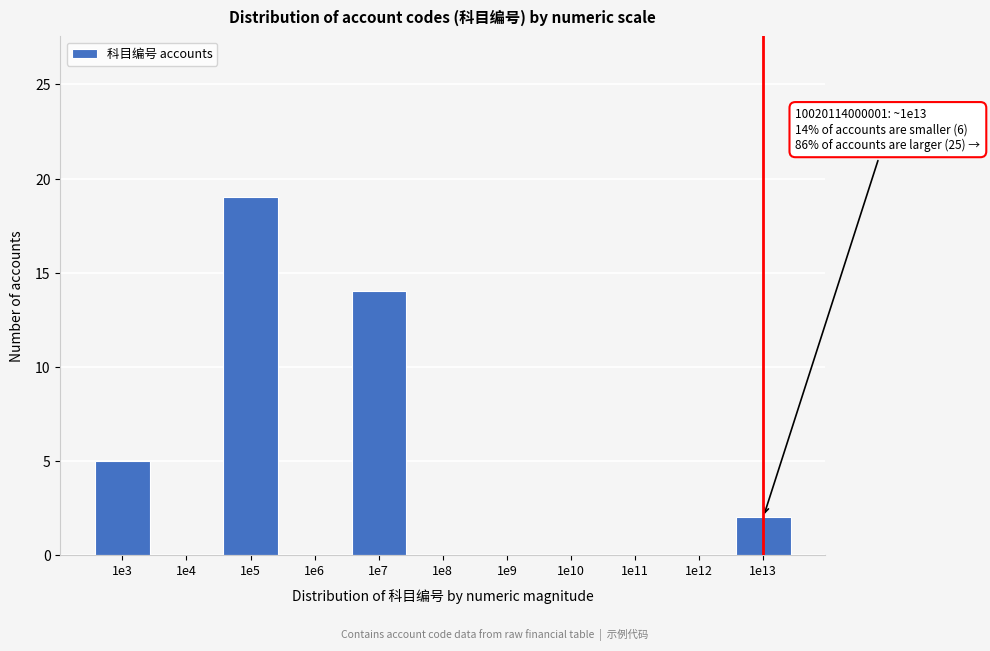

Reading left to right, transcribe all the data shown in this chart.

1e3=5	1e4=0	1e5=19	1e6=0	1e7=14	1e8=0	1e9=0	1e10=0	1e11=0	1e12=0	1e13=2